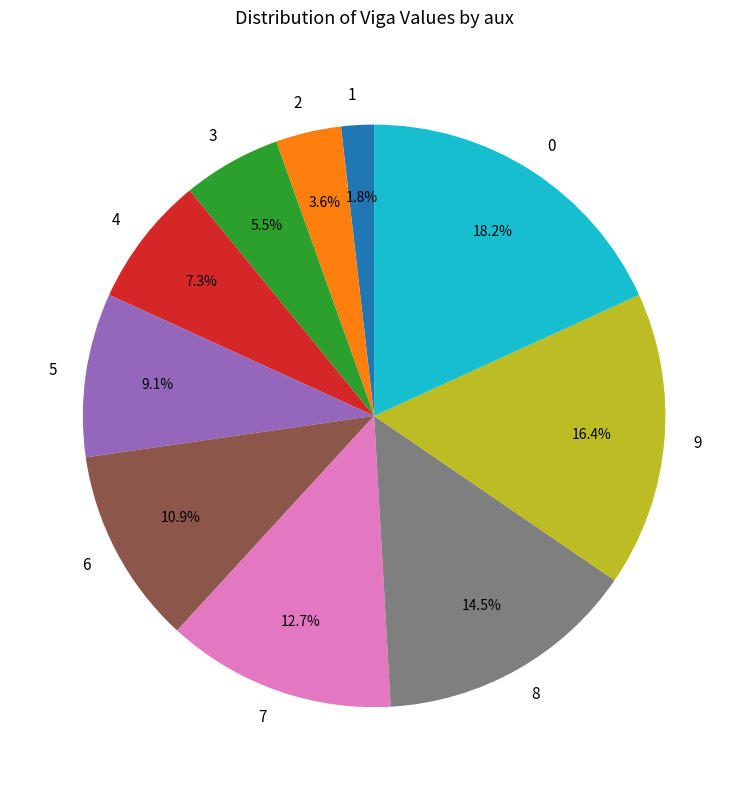

The 4 slice represents 7% of the pie. True or false?

True